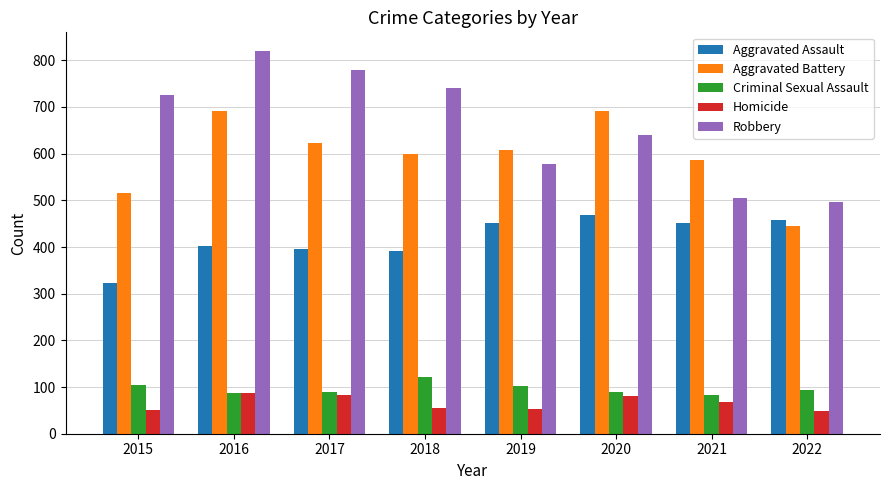

Count the number of data series in this chart.

5